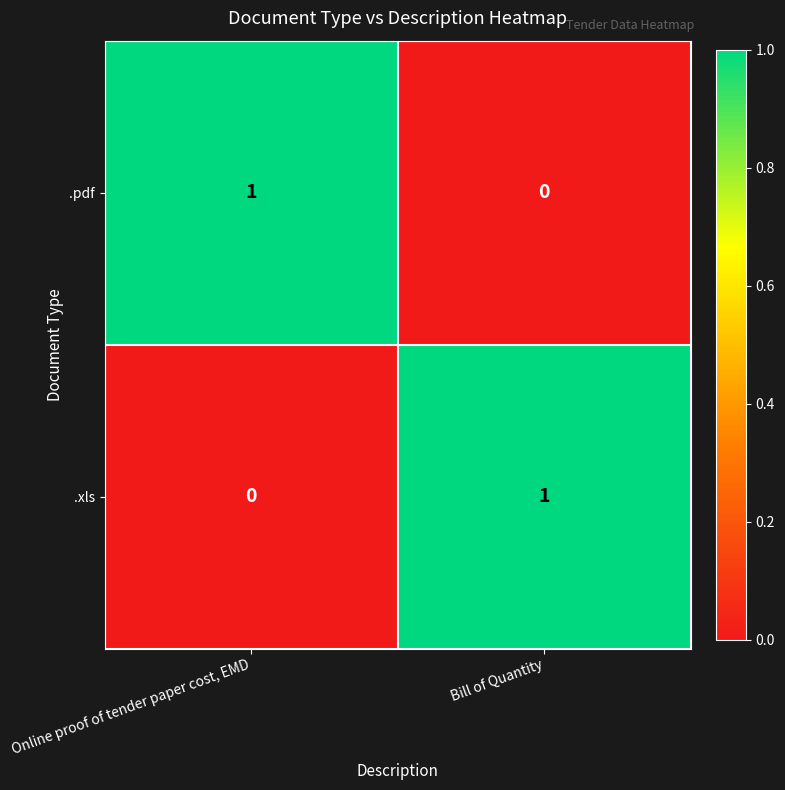

Rank the categories by .pdf value from highest to lowest.

Online proof of tender paper cost, EMD, Bill of Quantity